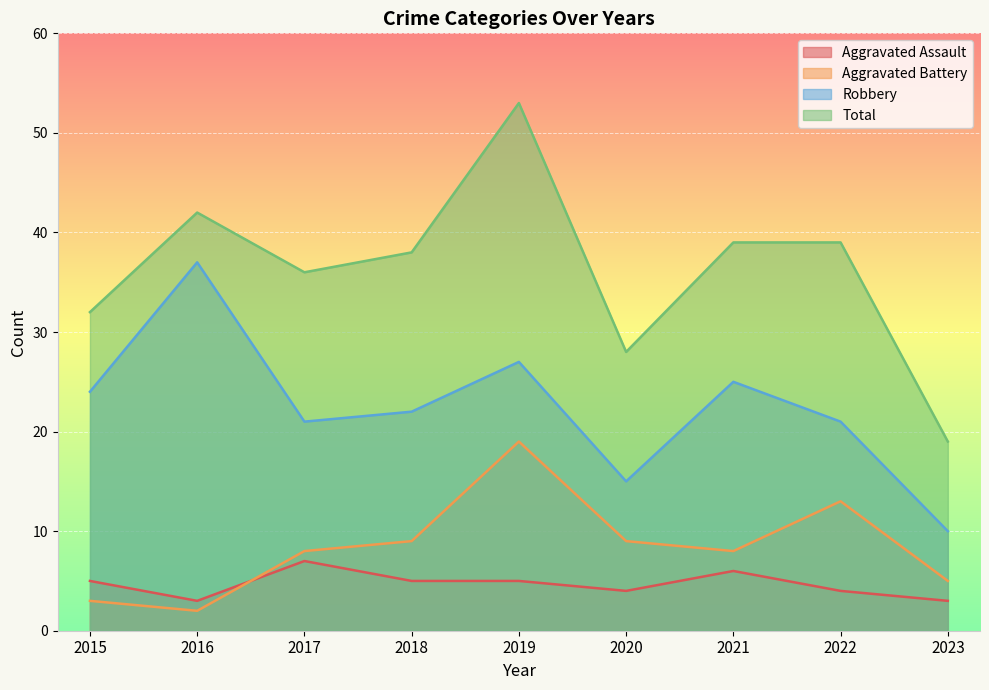

What is the difference between the maximum and minimum values in the Aggravated Assault series?

4